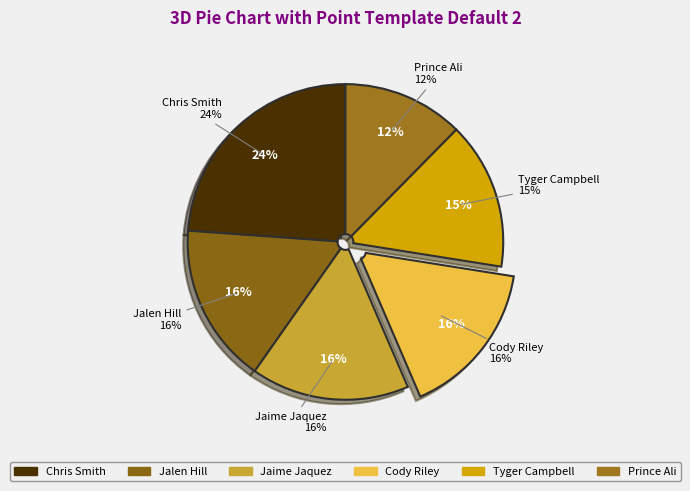

What is the smallest slice in the pie chart?

Prince Ali